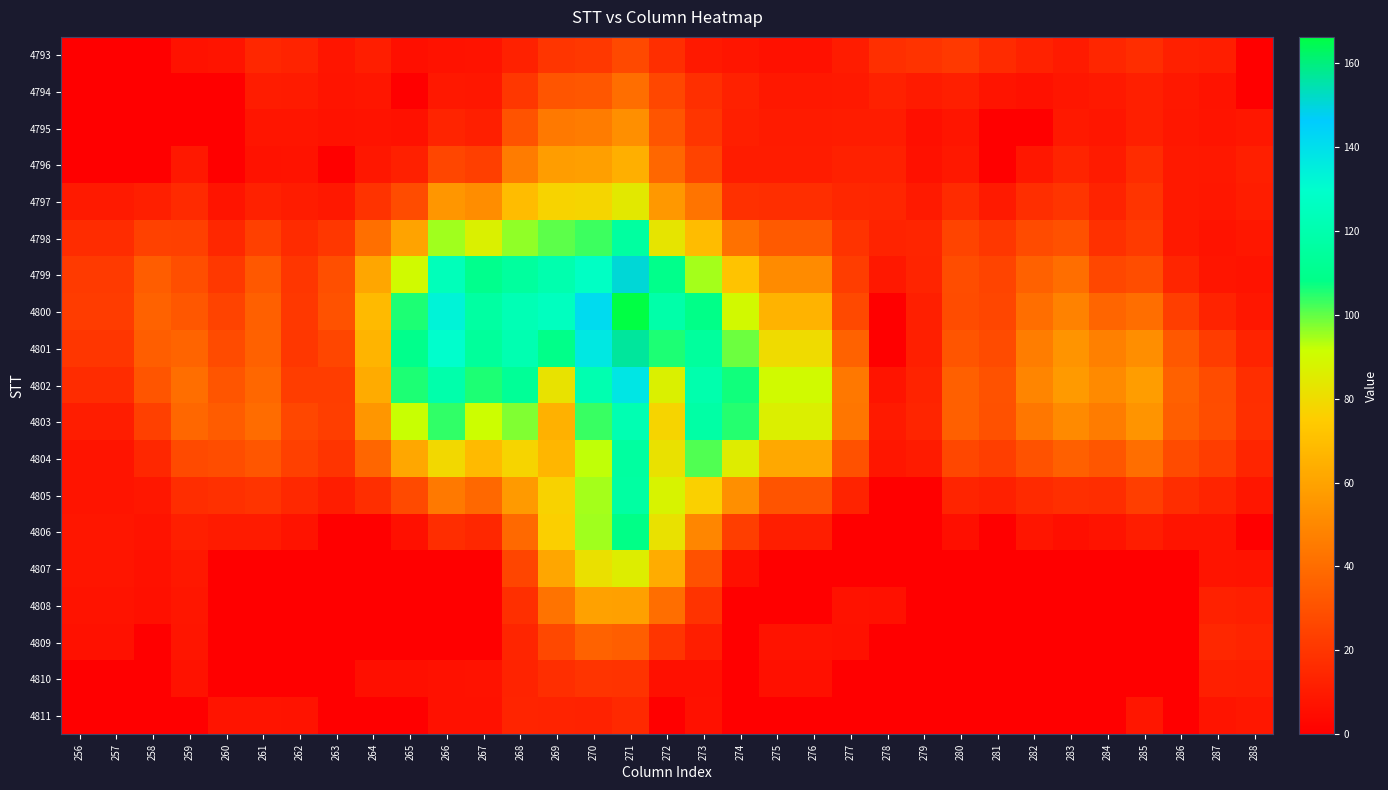

Between 263 and 283, which is larger?

283